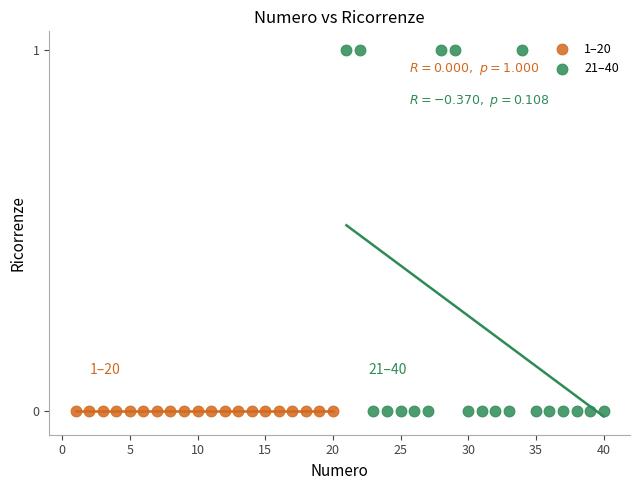

Which series reaches the maximum Y coordinate?

21–40